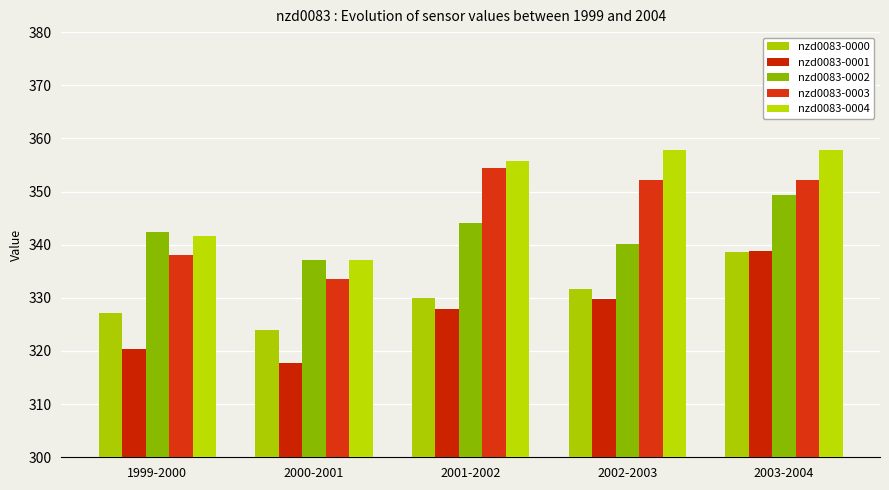

What is the difference between the maximum and minimum values in the nzd0083-0003 series?

20.8